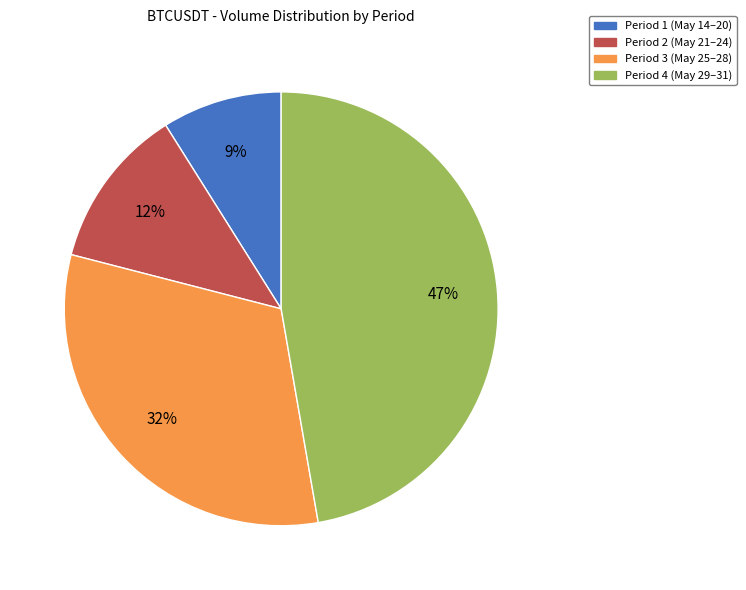

The Period 2 (May 21–24) slice represents 4% of the pie. True or false?

False